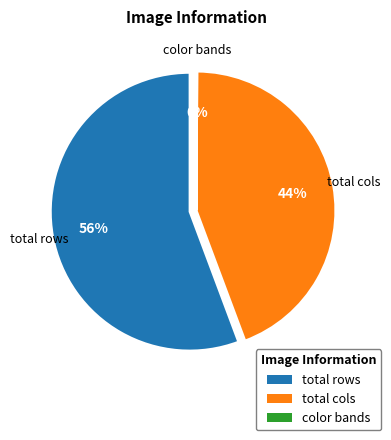

The total rows slice represents 56% of the pie. True or false?

True